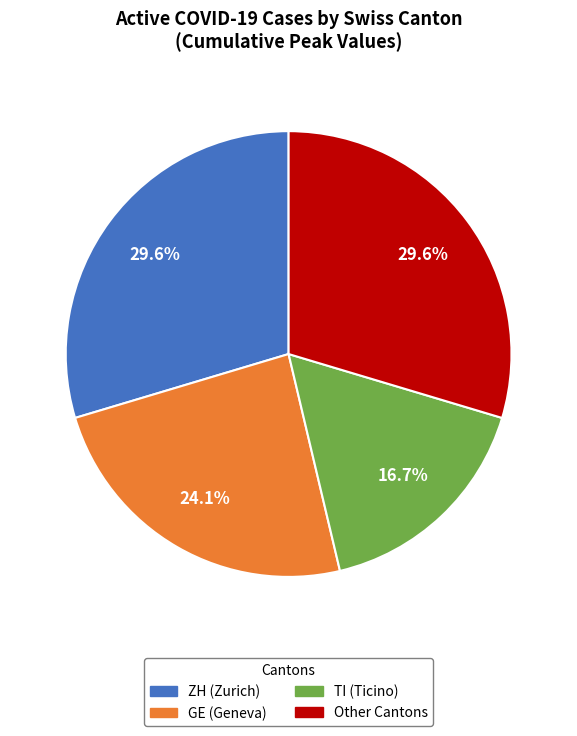

Is there any slice that represents more than half of the pie?

No